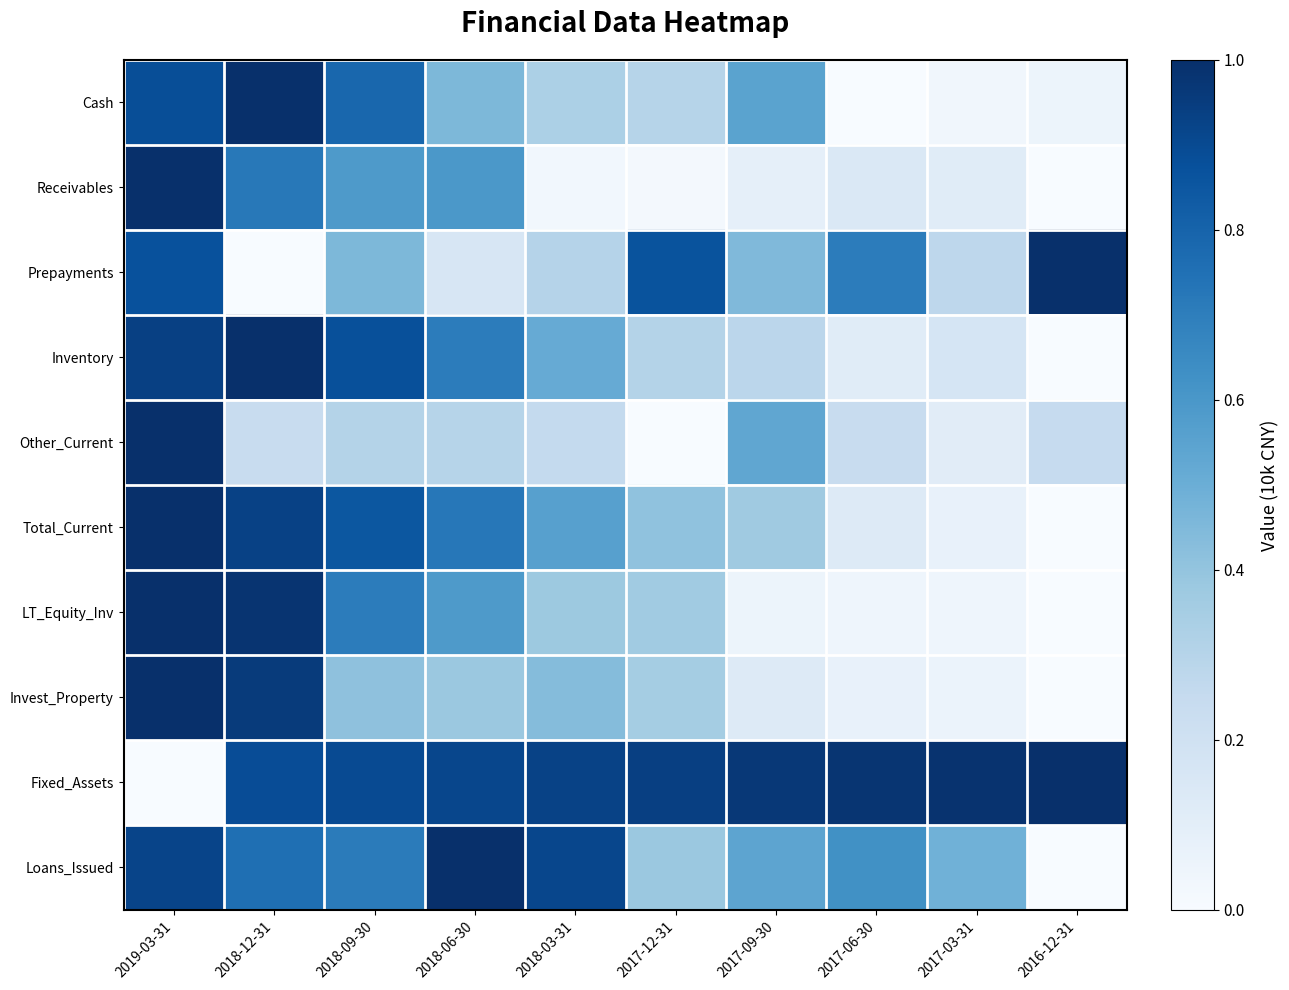

Which series has the widest spread of values?

Inventory